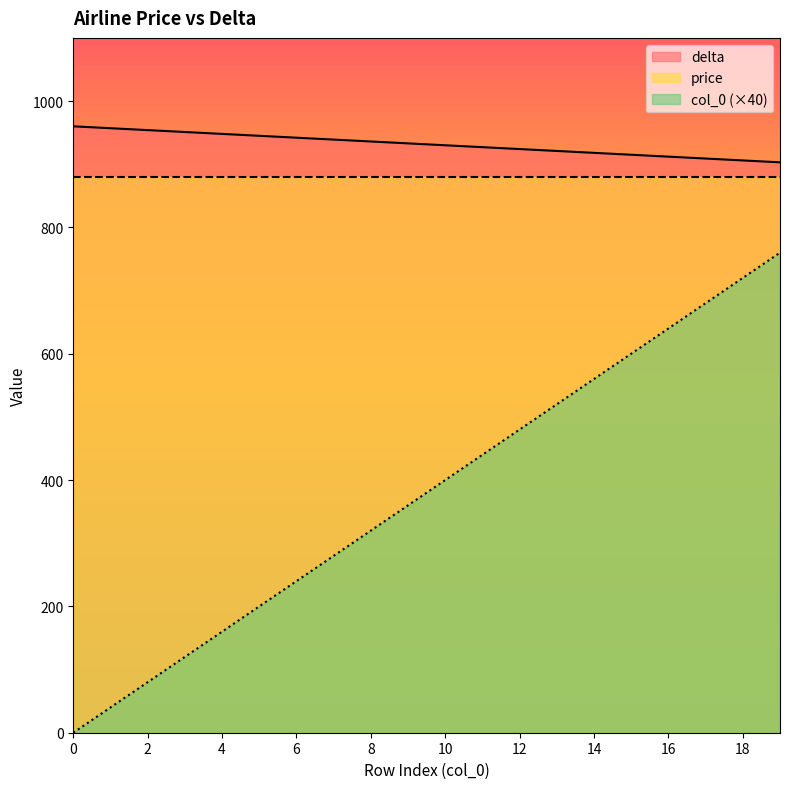

What is the average value of the delta series?

932